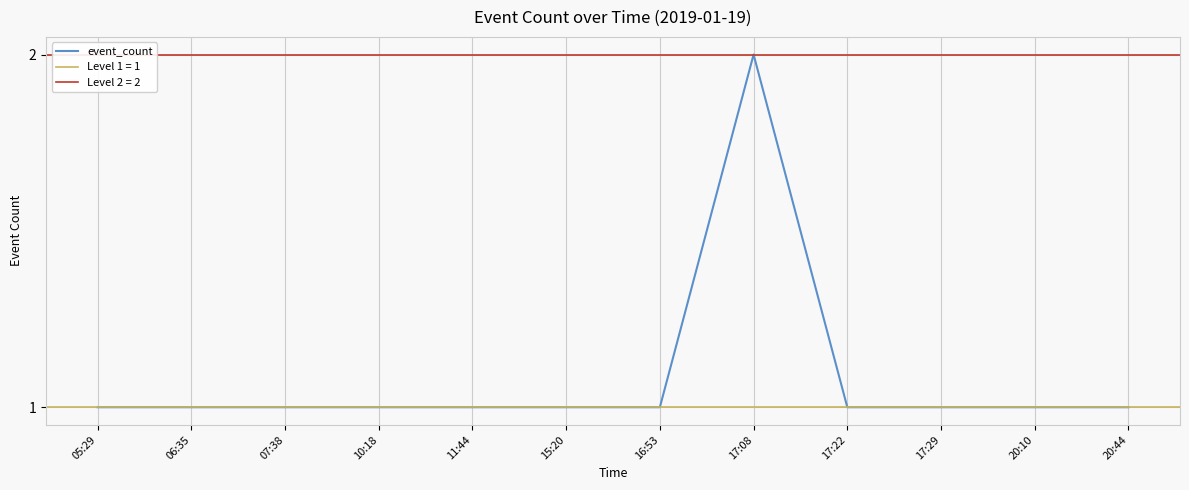

What is the difference between the maximum and minimum values?

1